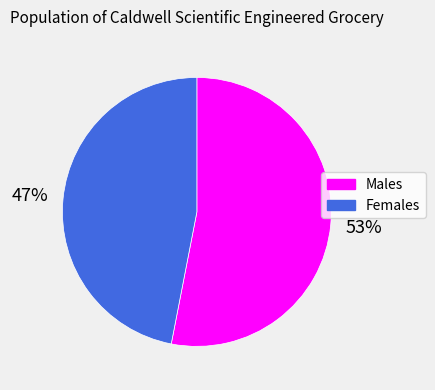

What is the largest slice in the pie chart?

Males